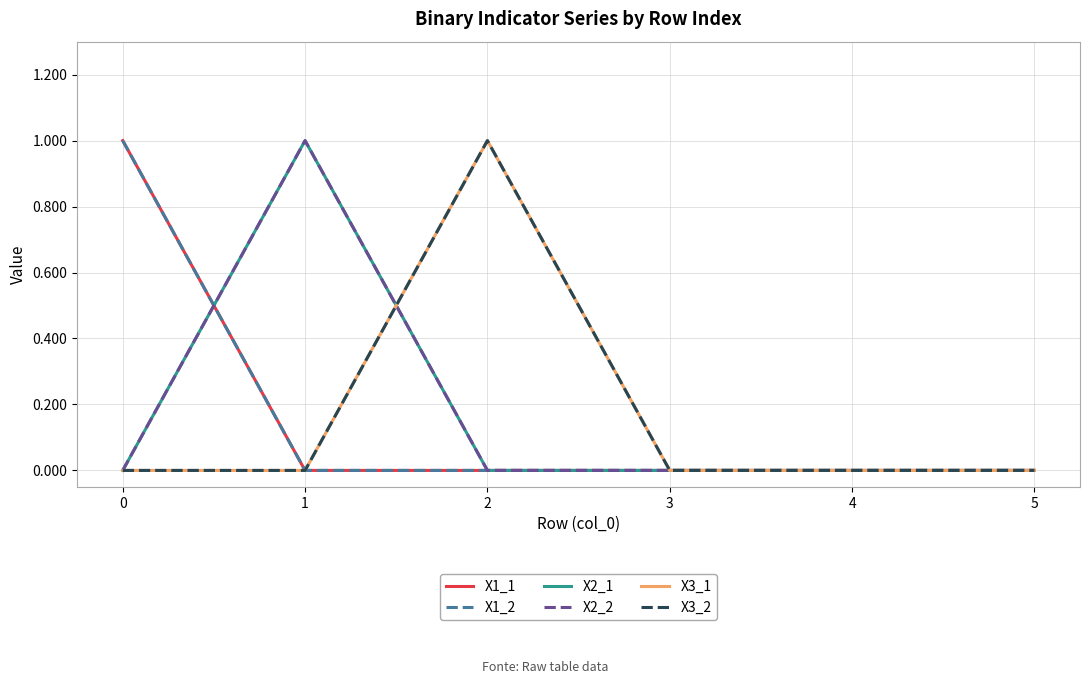

Does the chart display data point markers on the line(s)?

No